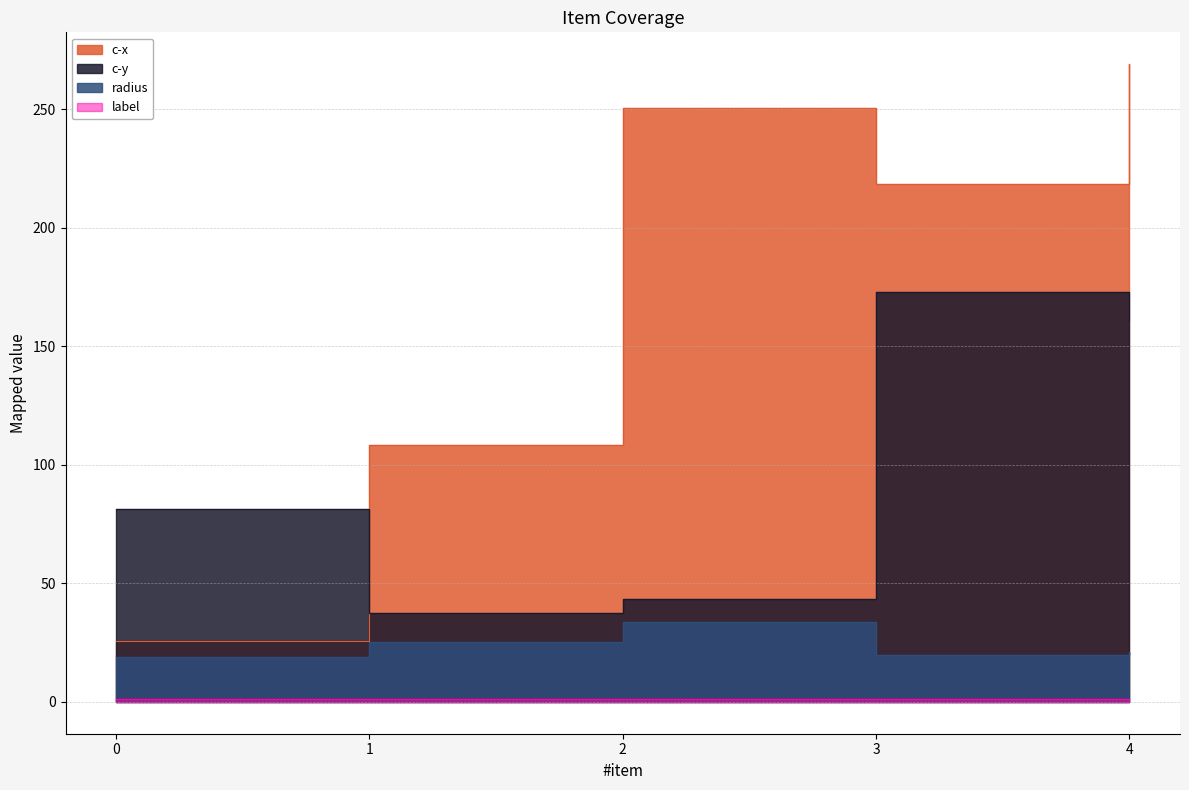

What is the maximum value shown in the chart?

268.9